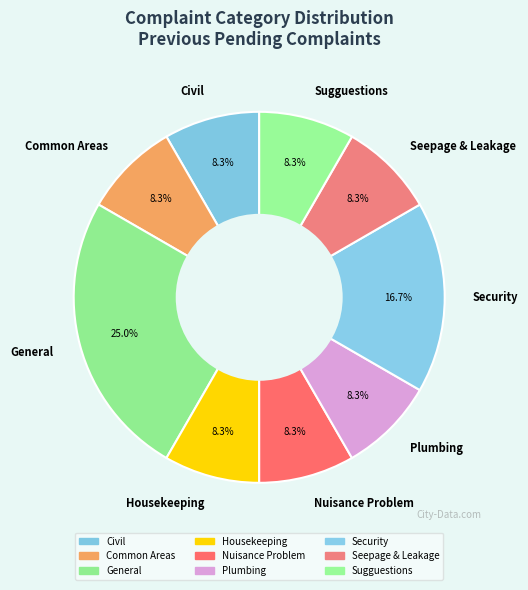

Is Housekeeping the majority of the pie?

No